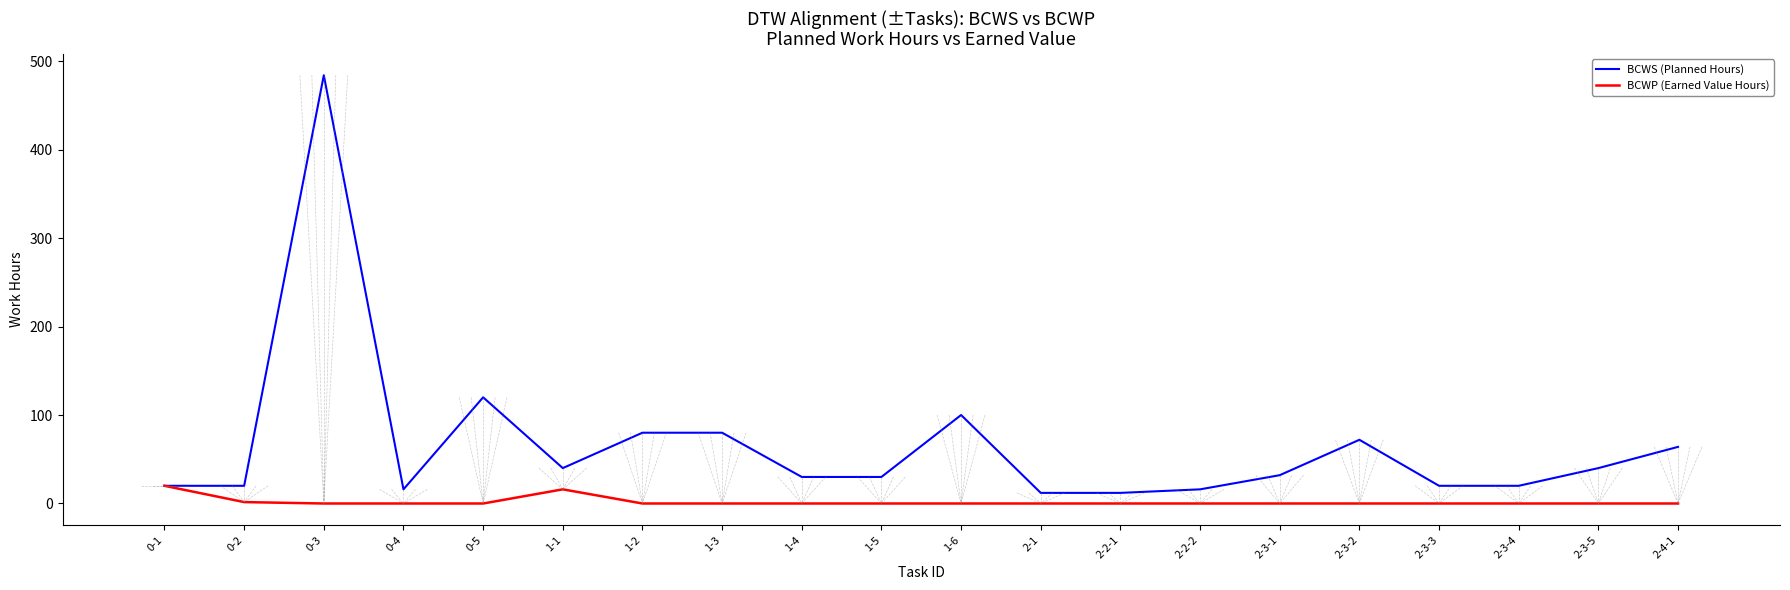

Which series has the largest range (max minus min)?

BCWS (Planned Hours)